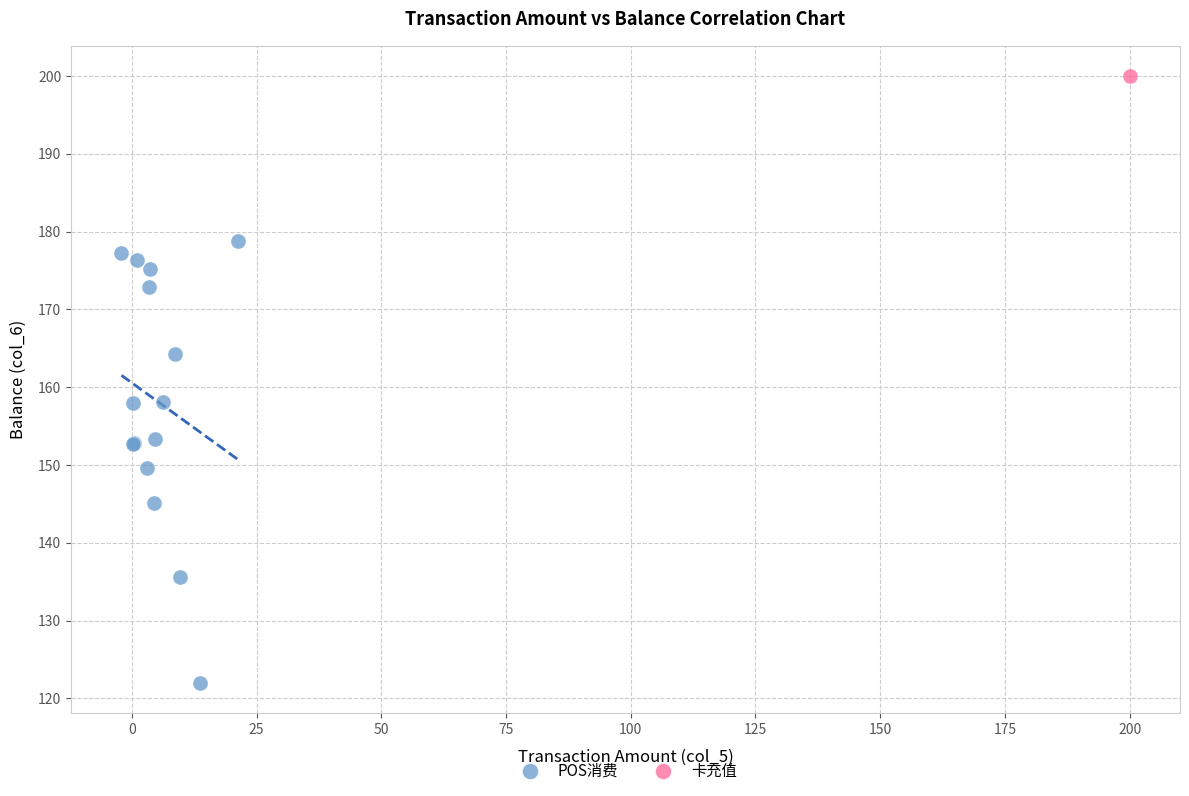

What are all the series names shown in the legend?

POS消费, 卡充值